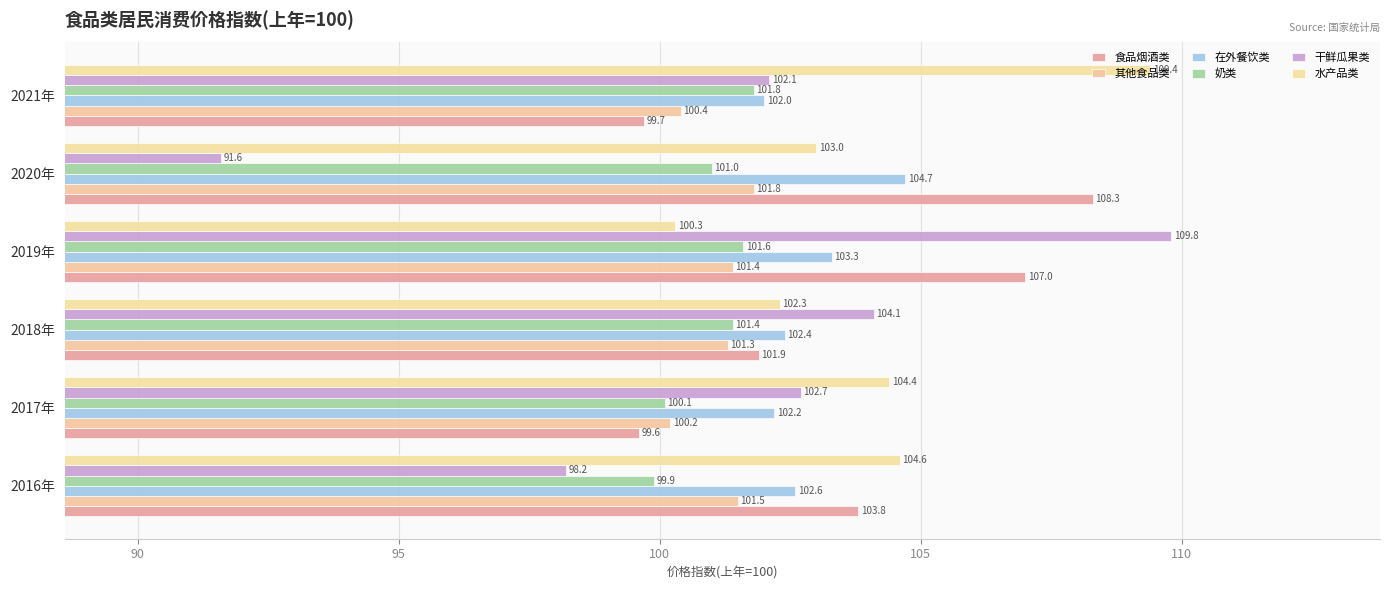

Where is 水产品类 nearest to the value 104?

2017年